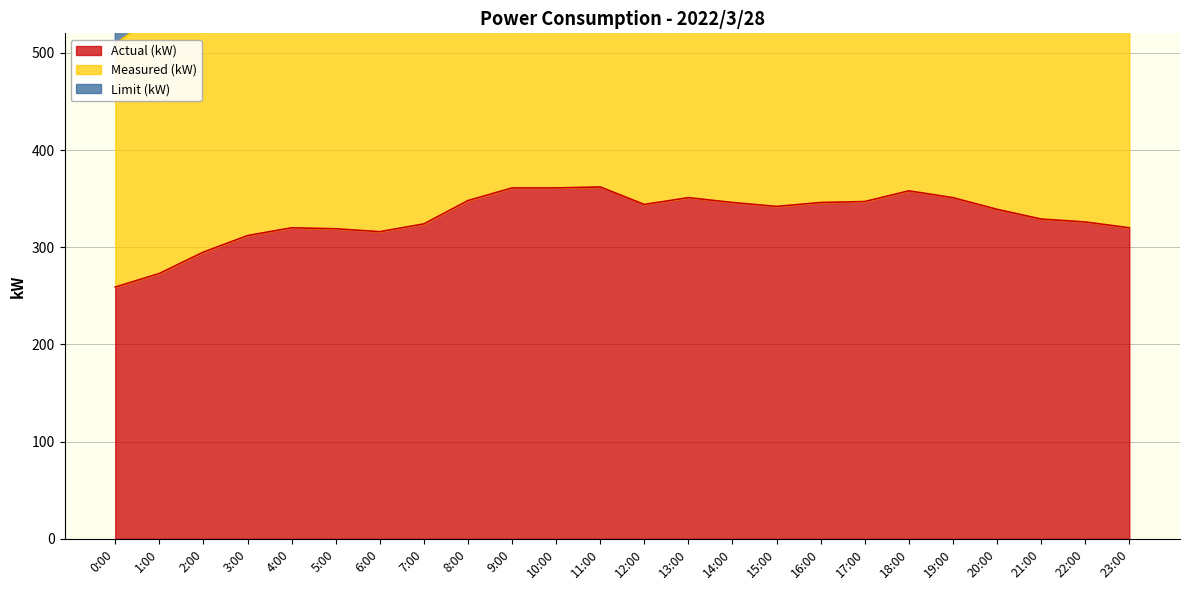

At how many categories does at least one series exceed 431?

24